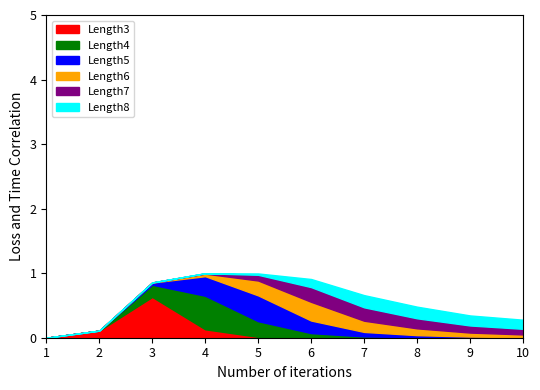

What is the value of the Length8 point at the 9th from the left?

0.2